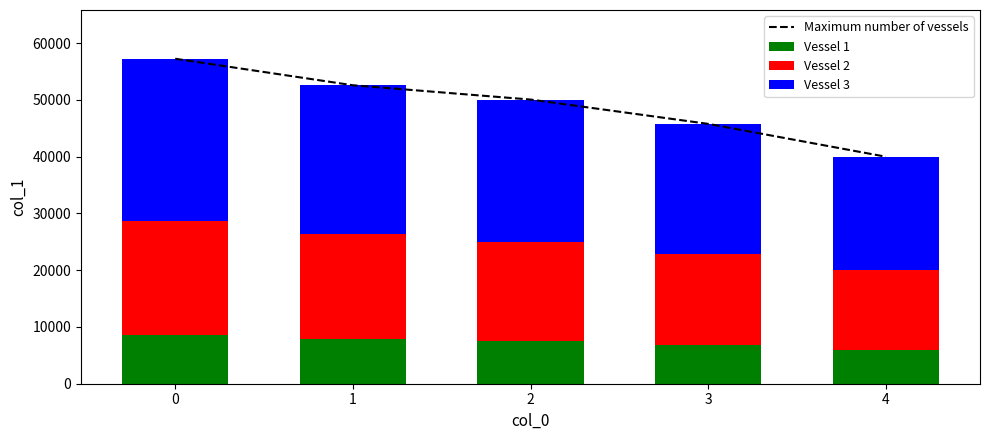

Is it true that Vessel 2 equals 13994 at 4?

True